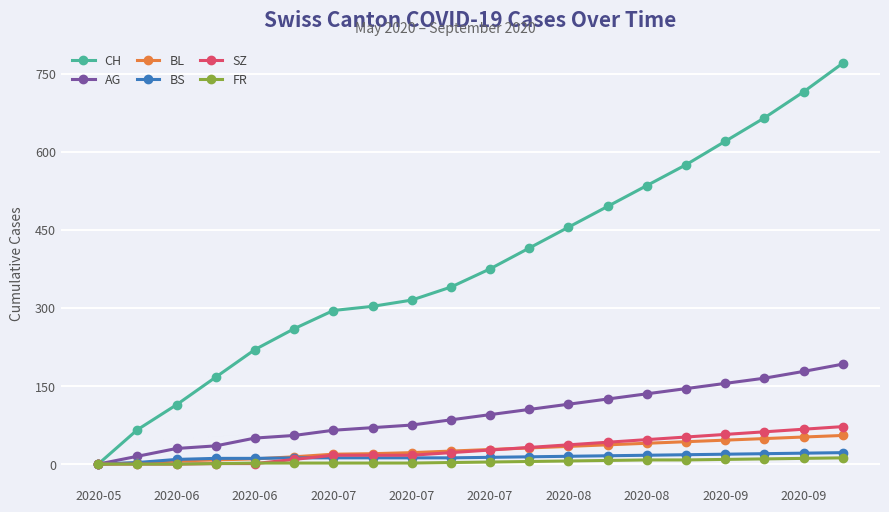

What is the greatest value displayed?

770